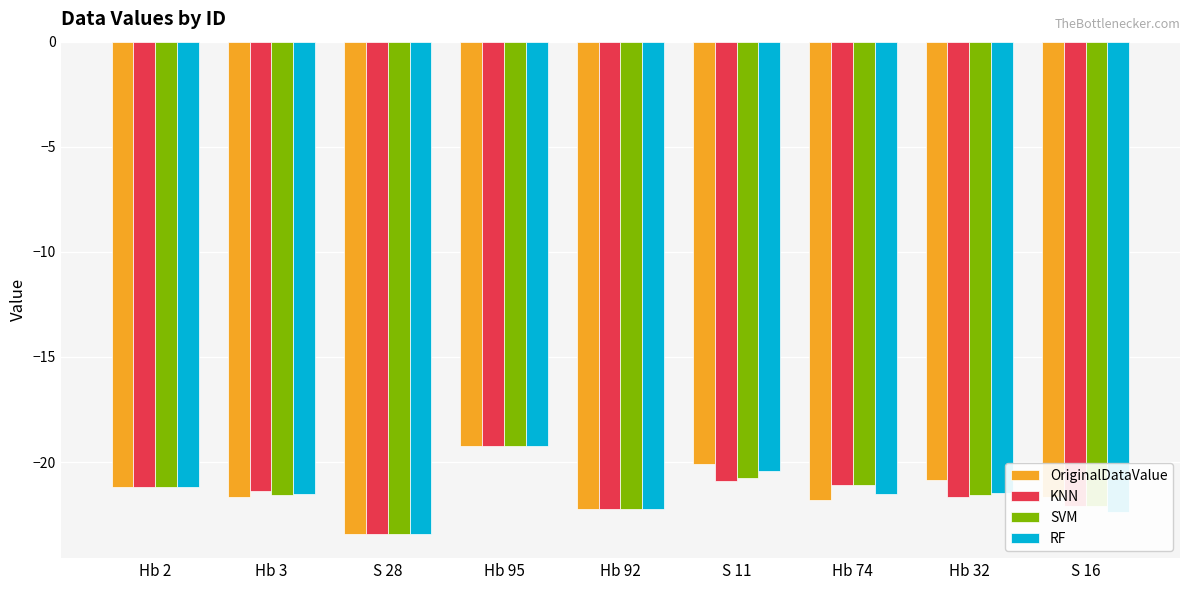

What is the average value of the RF series?

-21.5